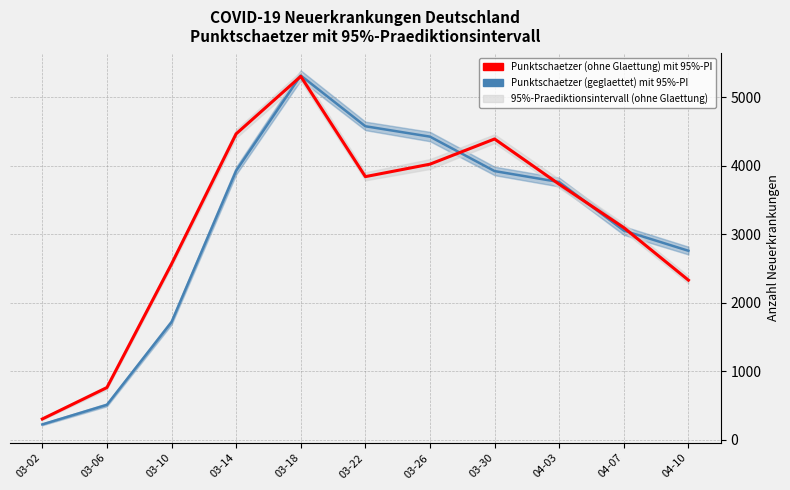

What is the value of the Punktschaetzer (ohne Glaettung) point at the 6th from the left?

3844